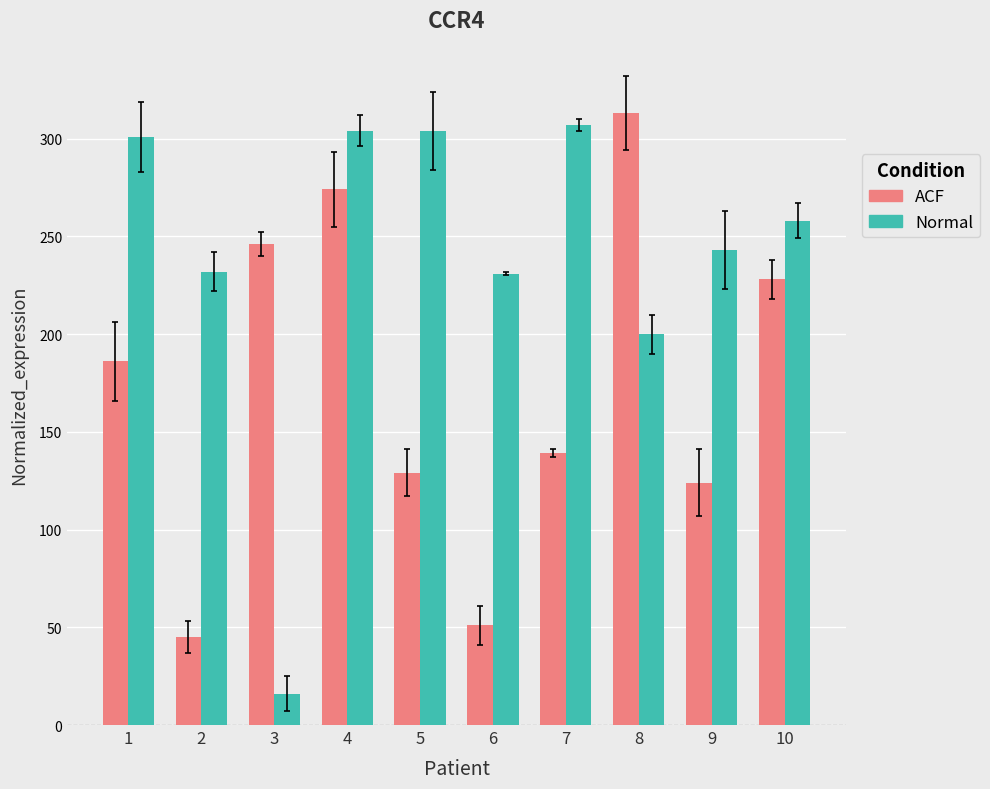

What is the average value of the Normal series?

240